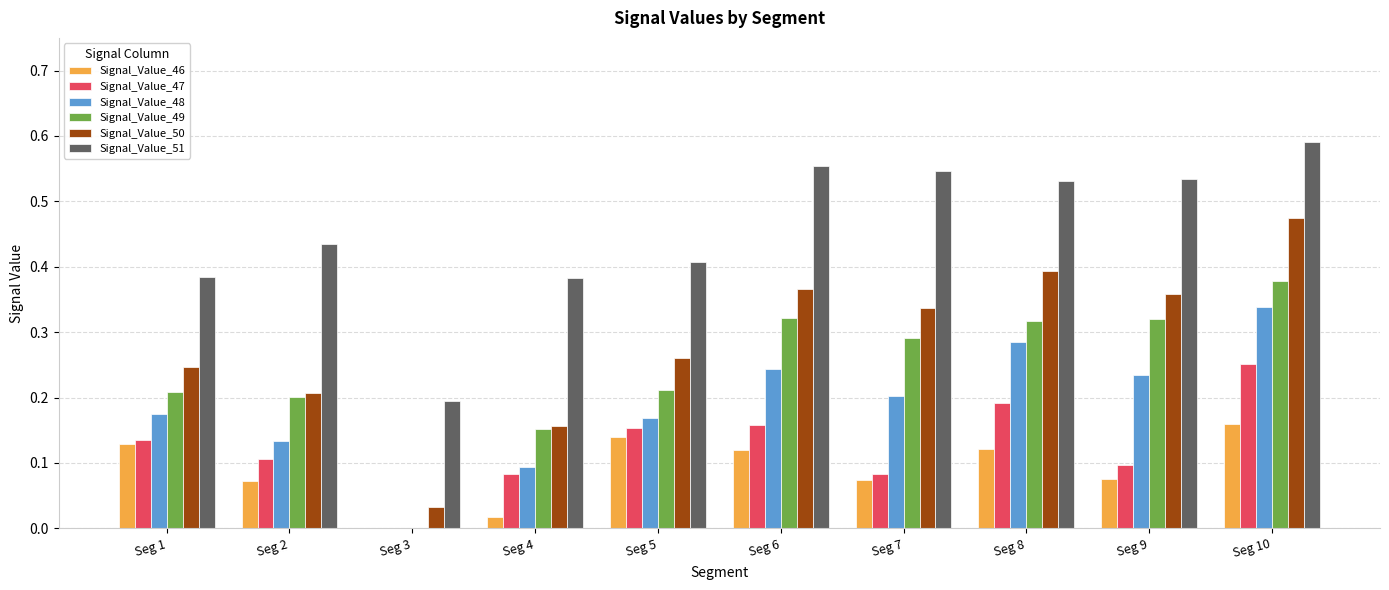

What is the sum of the Signal_Value_51 values at Seg 10 and Seg 4?

1.0